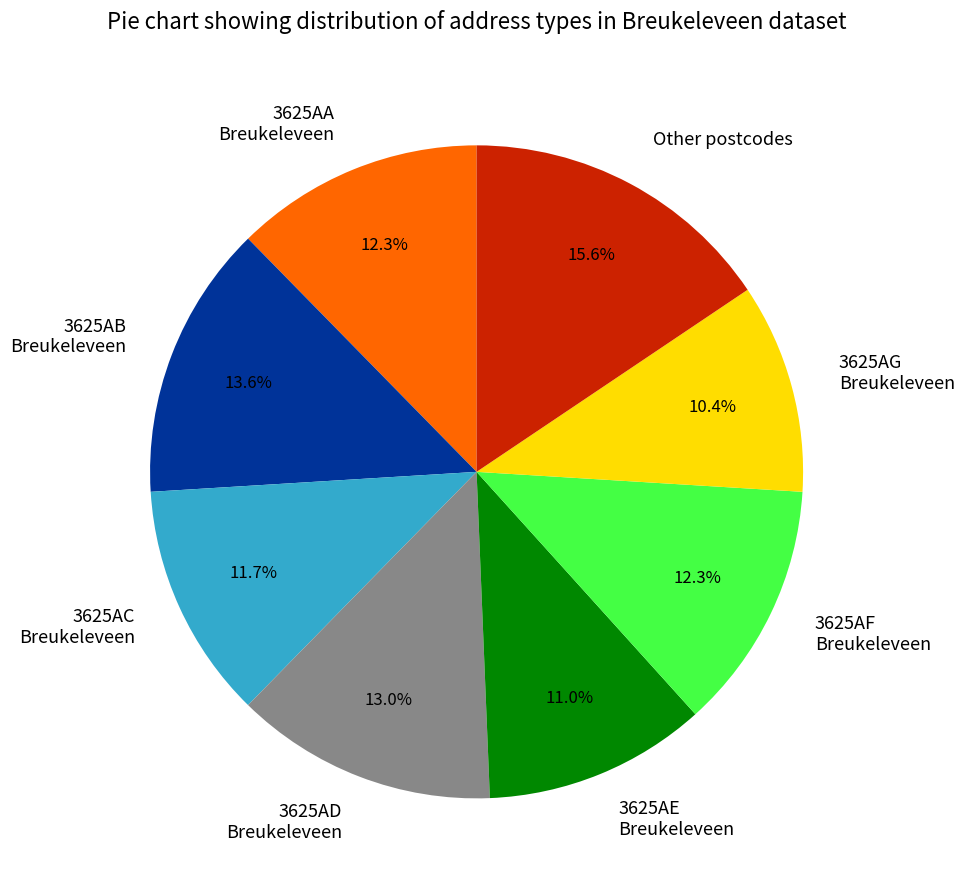

What is the largest slice in the pie chart?

Other postcodes